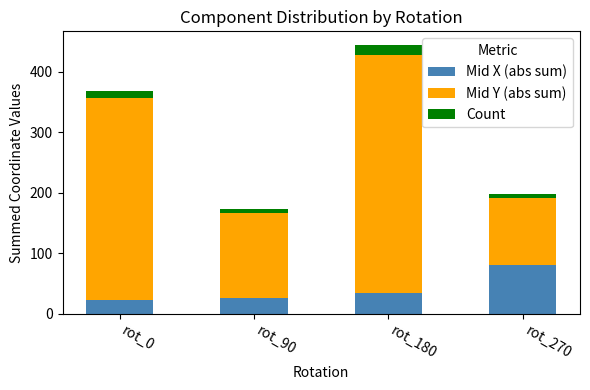

How many data points does each series have?

4